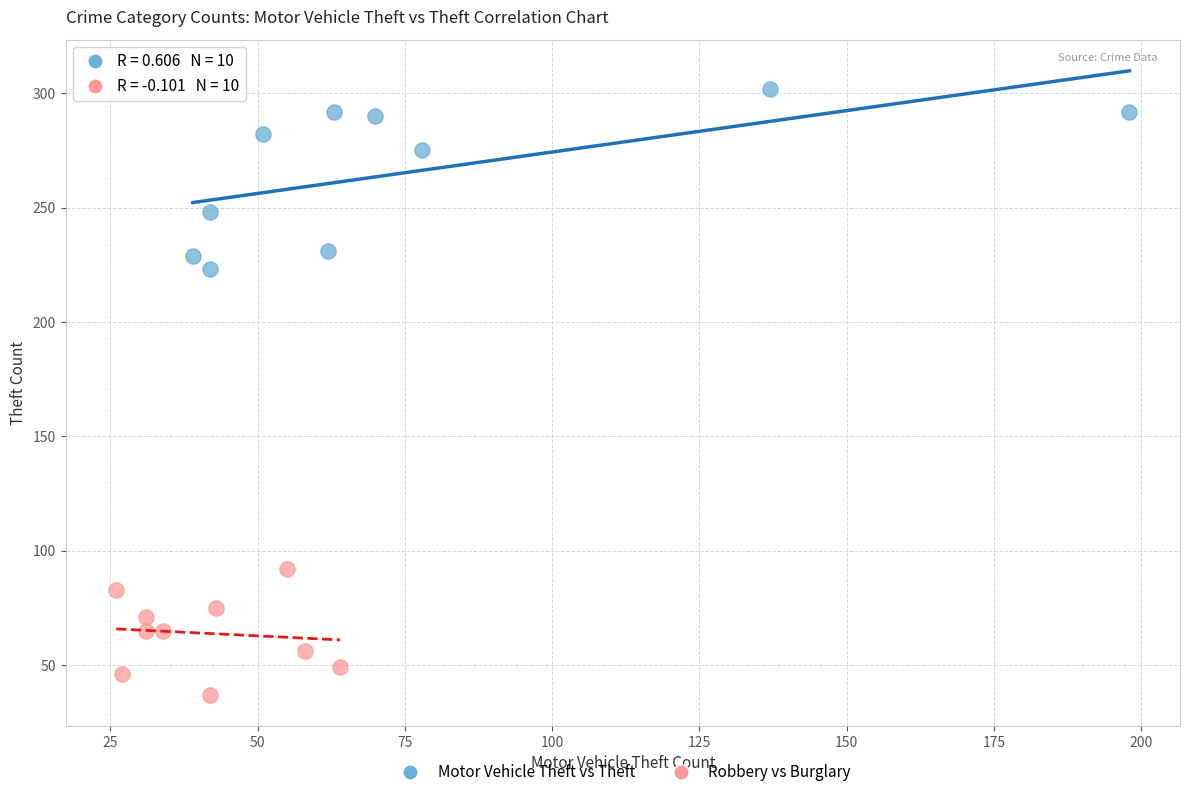

Which series has the widest spread of Y values?

Motor Vehicle Theft vs Theft